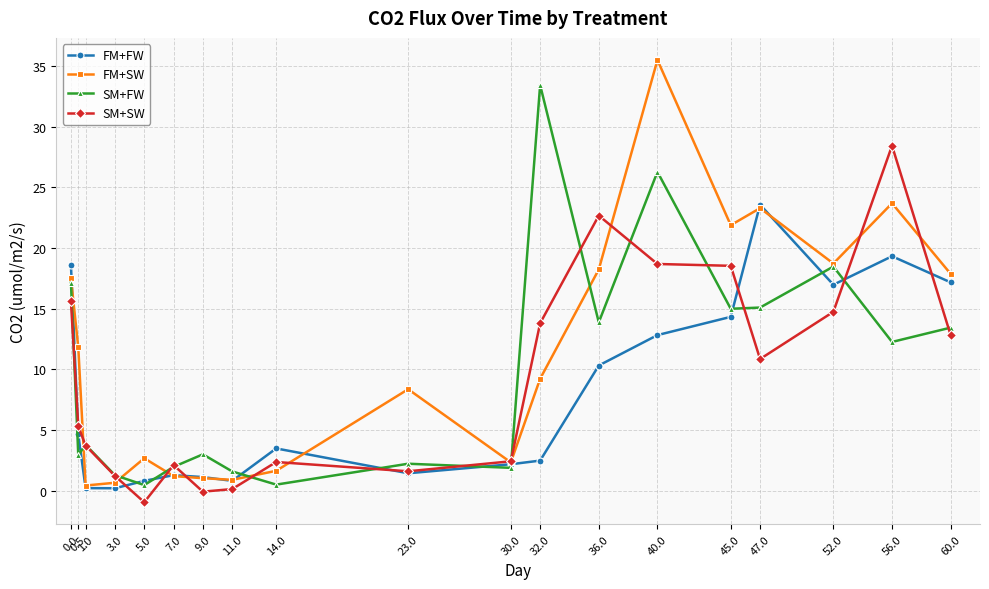

How many series are shown in this chart?

4